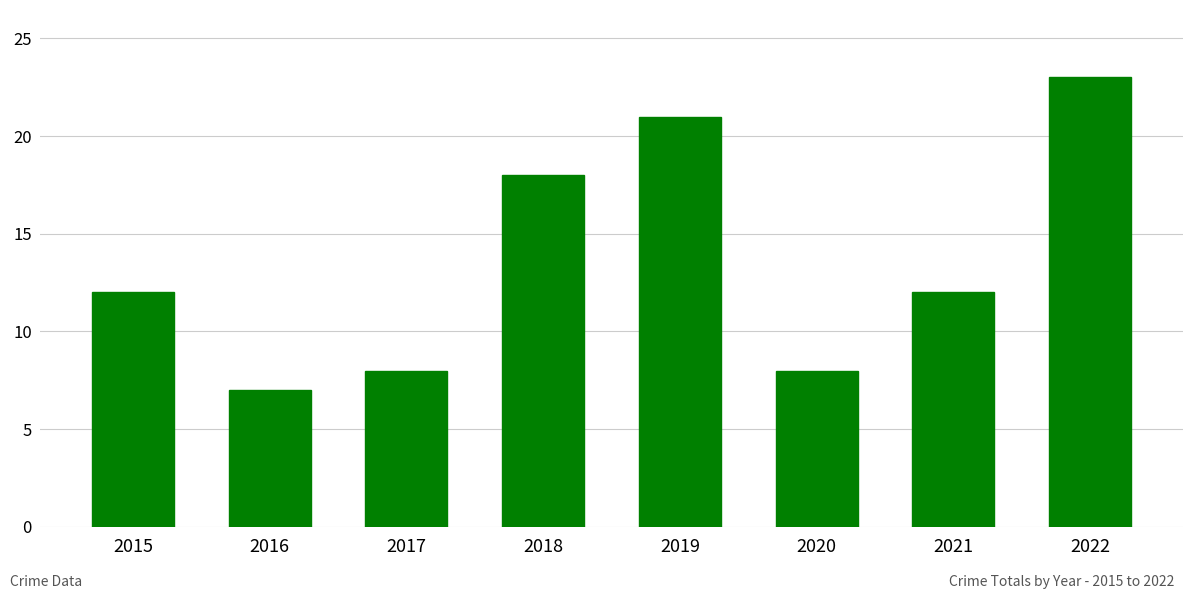

What is the sum of the values at 2021 and 2018?

30